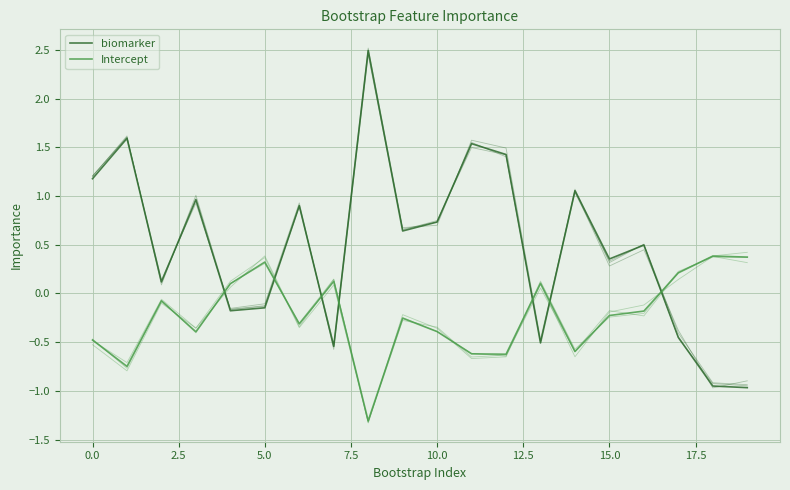

How many lines are shown in the chart?

2